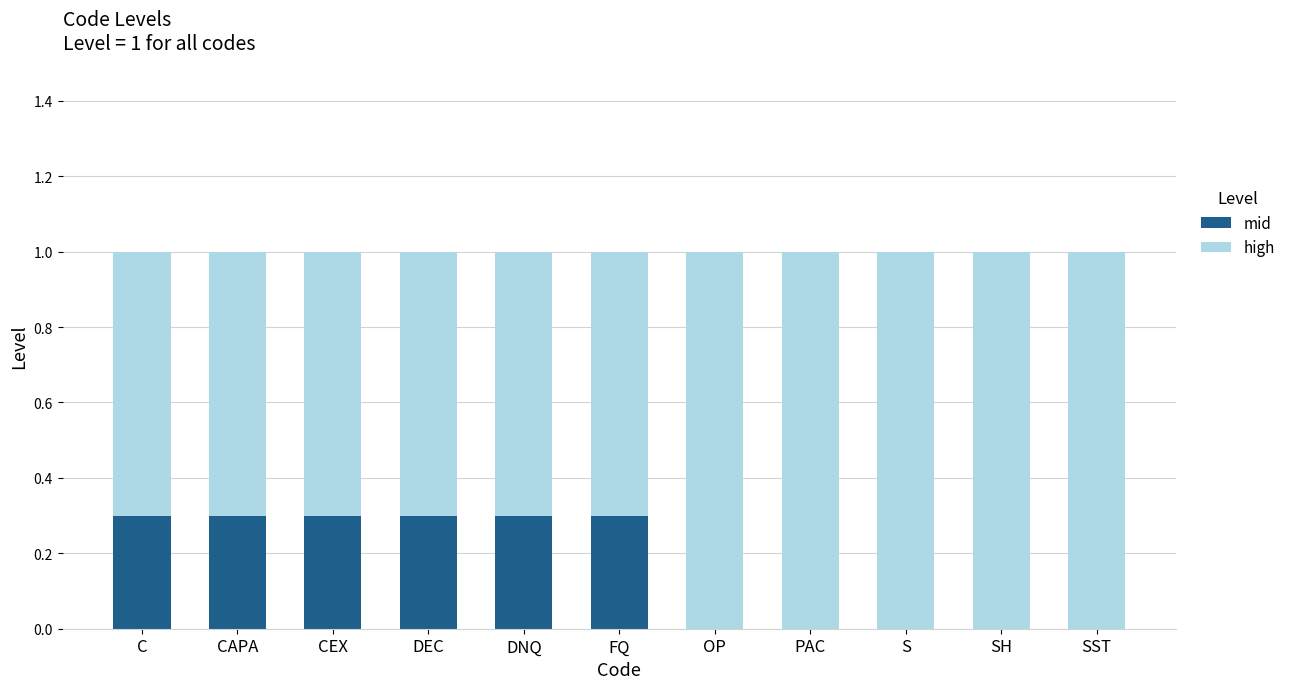

What is the total value across all series at FQ?

1.0